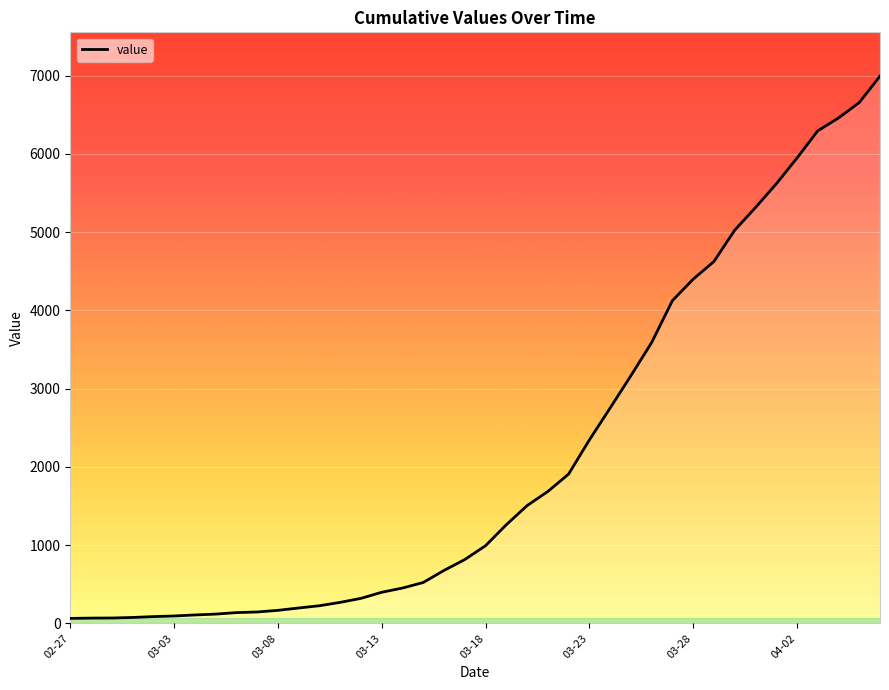

What is the difference between the maximum and minimum values?

6931